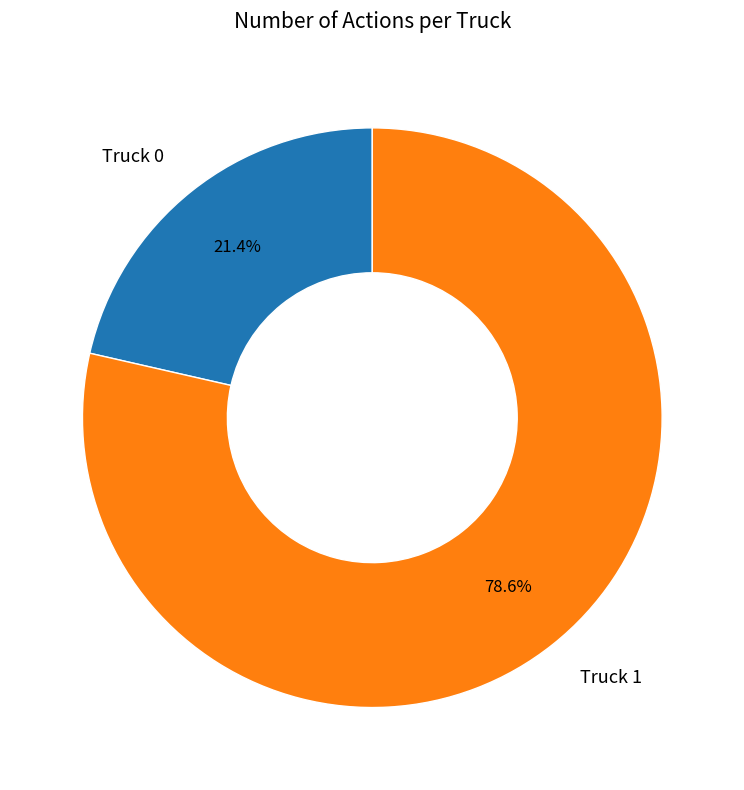

Which category has the biggest portion of the pie?

Truck 1